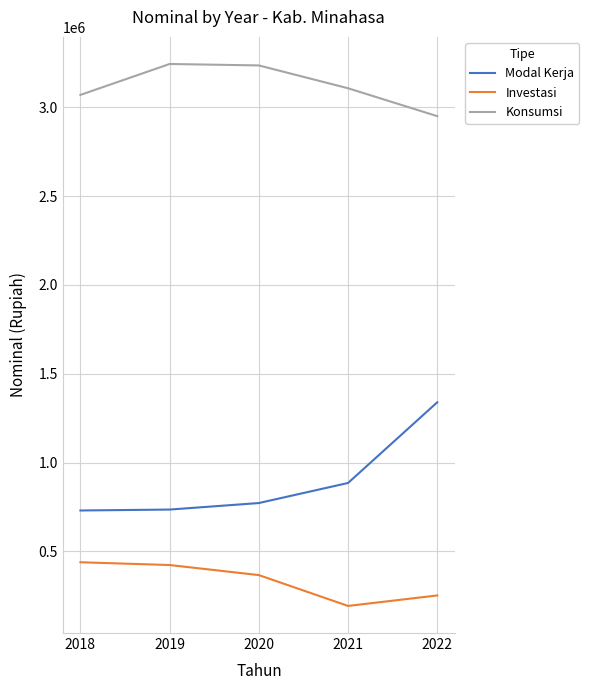

What value does the Modal Kerja series have at 2022?

1339509.3